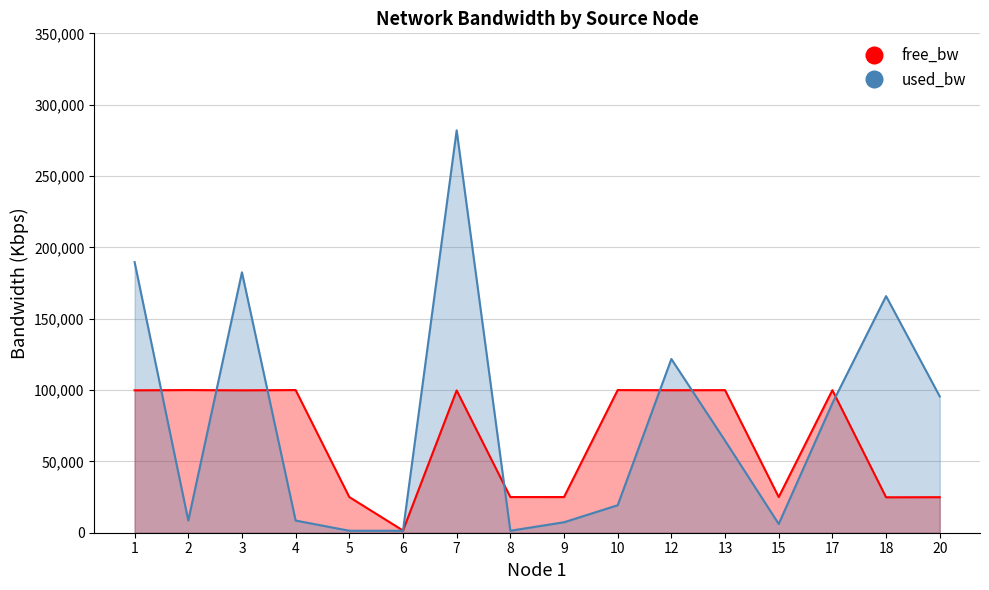

How many lines are shown in the chart?

2